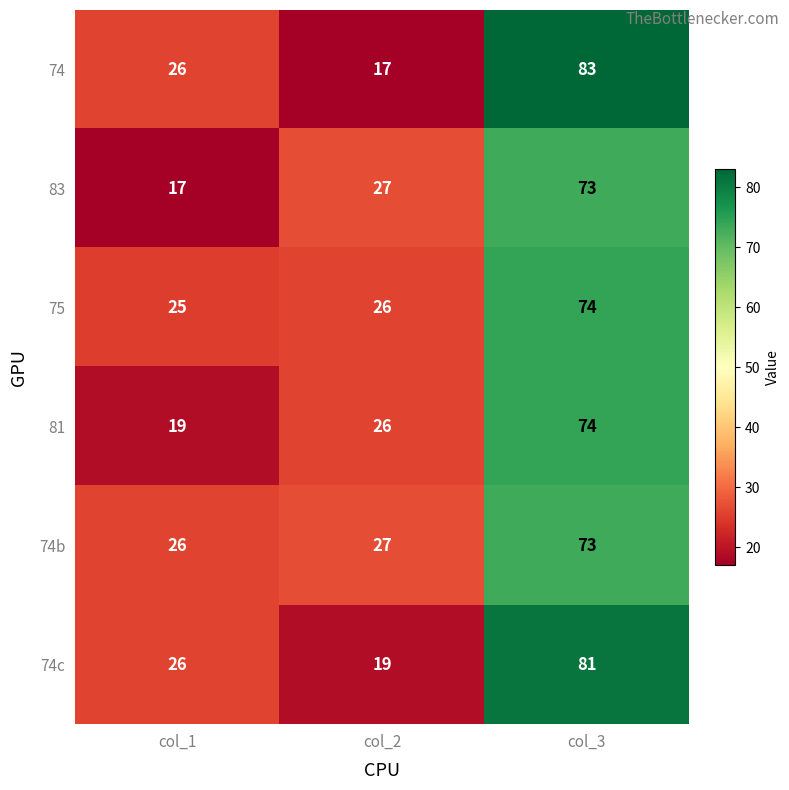

What is the approximate value of 74 at col_1?

26